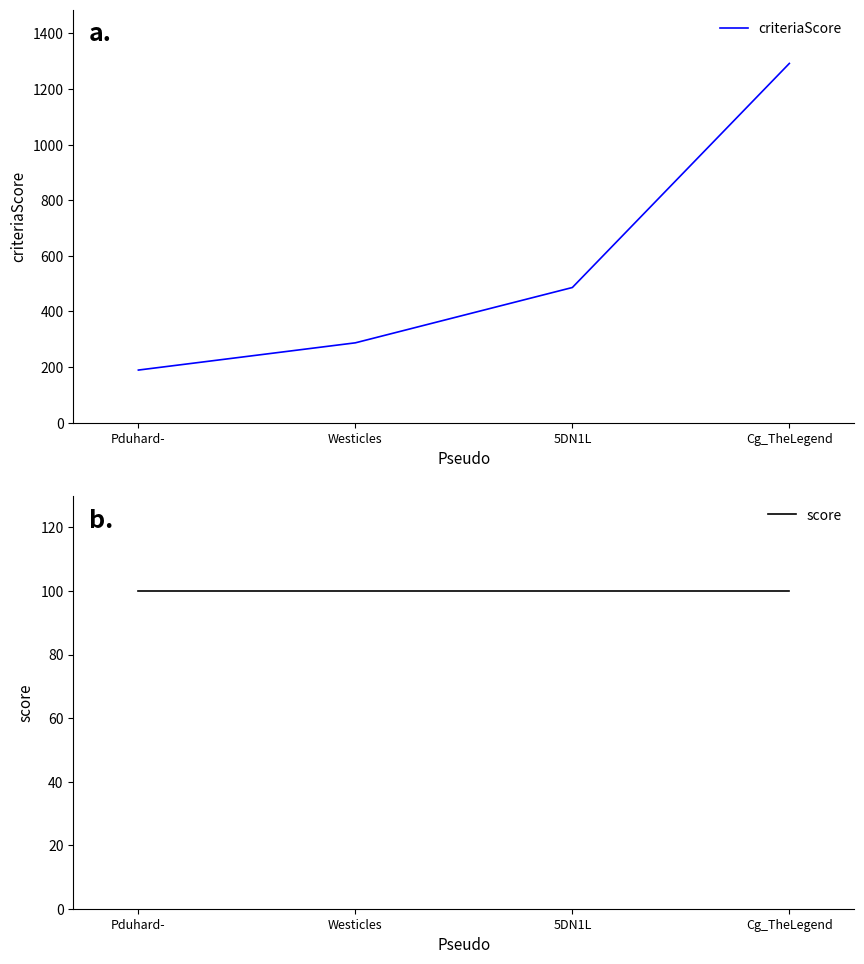

True or false: score has a value of 100 at 5DN1L.

True